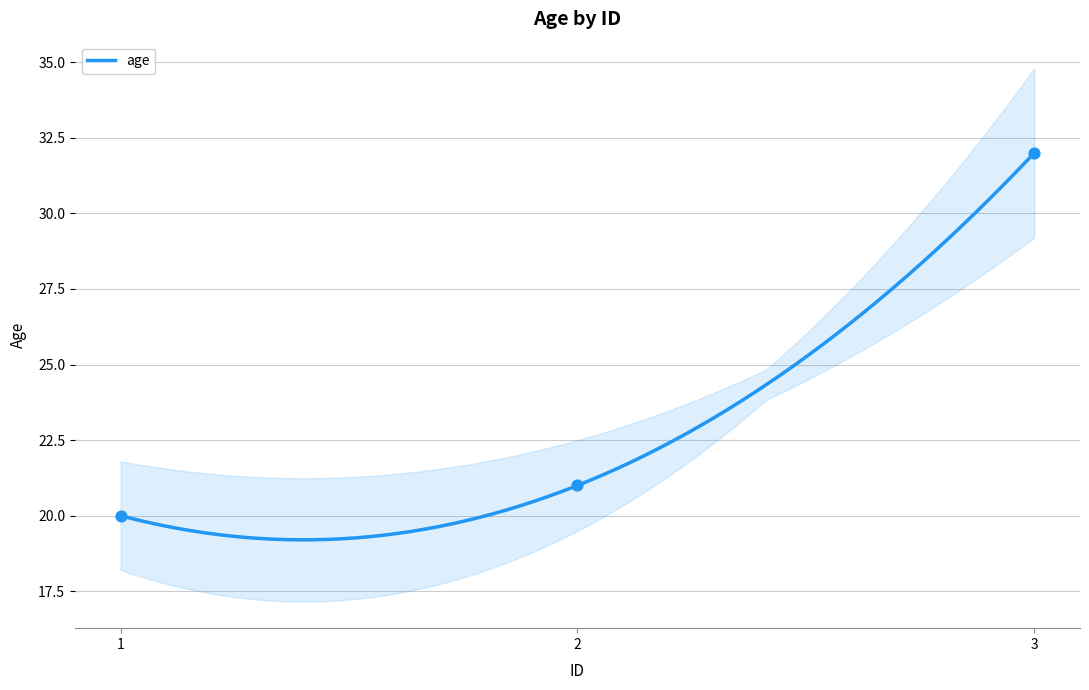

Between 1 and 3, which is larger?

3